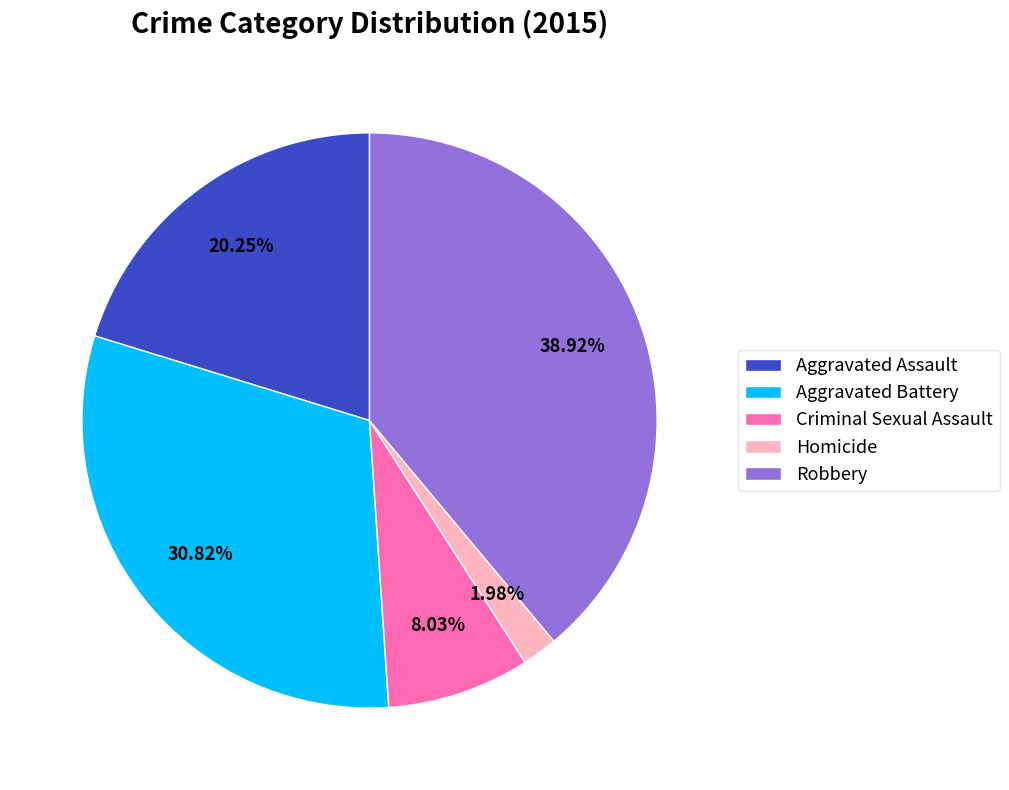

Rank the categories by value from lowest to highest.

Homicide, Criminal Sexual Assault, Aggravated Assault, Aggravated Battery, Robbery